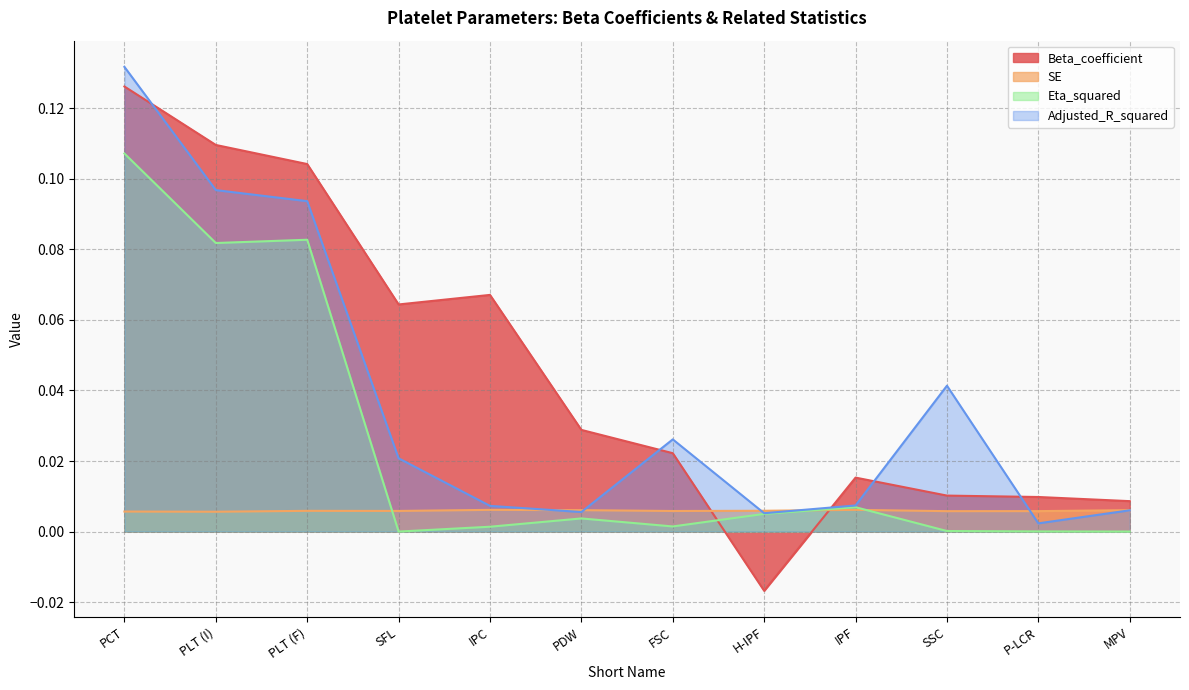

Reading left to right, transcribe all the data shown in this chart.

Beta_coefficient: PCT=0.1	PLT (I)=0.1	PLT (F)=0.1	SFL=0.1	IPC=0.1	PDW=0.0	FSC=0.0	H-IPF=-0.0	IPF=0.0	SSC=0.0	P-LCR=0.0	MPV=0.0
SE: PCT=0.0	PLT (I)=0.0	PLT (F)=0.0	SFL=0.0	IPC=0.0	PDW=0.0	FSC=0.0	H-IPF=0.0	IPF=0.0	SSC=0.0	P-LCR=0.0	MPV=0.0
Eta_squared: PCT=0.1	PLT (I)=0.1	PLT (F)=0.1	SFL=0.0	IPC=0.0	PDW=0.0	FSC=0.0	H-IPF=0.0	IPF=0.0	SSC=0.0	P-LCR=0.0	MPV=0.0
Adjusted_R_squared: PCT=0.1	PLT (I)=0.1	PLT (F)=0.1	SFL=0.0	IPC=0.0	PDW=0.0	FSC=0.0	H-IPF=0.0	IPF=0.0	SSC=0.0	P-LCR=0.0	MPV=0.0